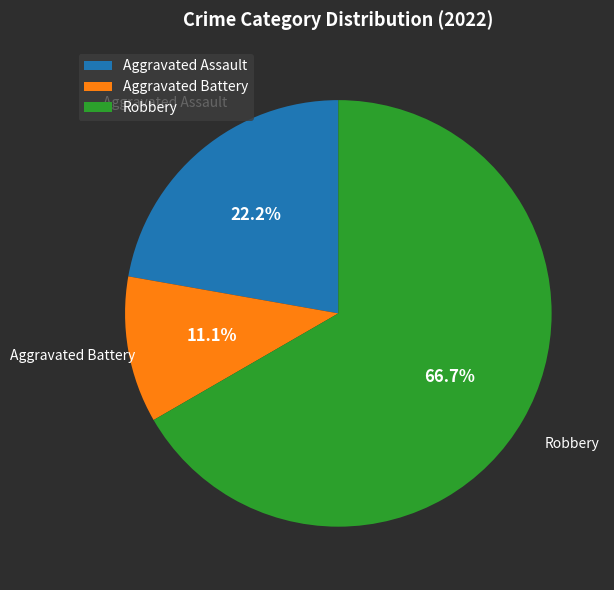

Which category has the biggest portion of the pie?

Robbery